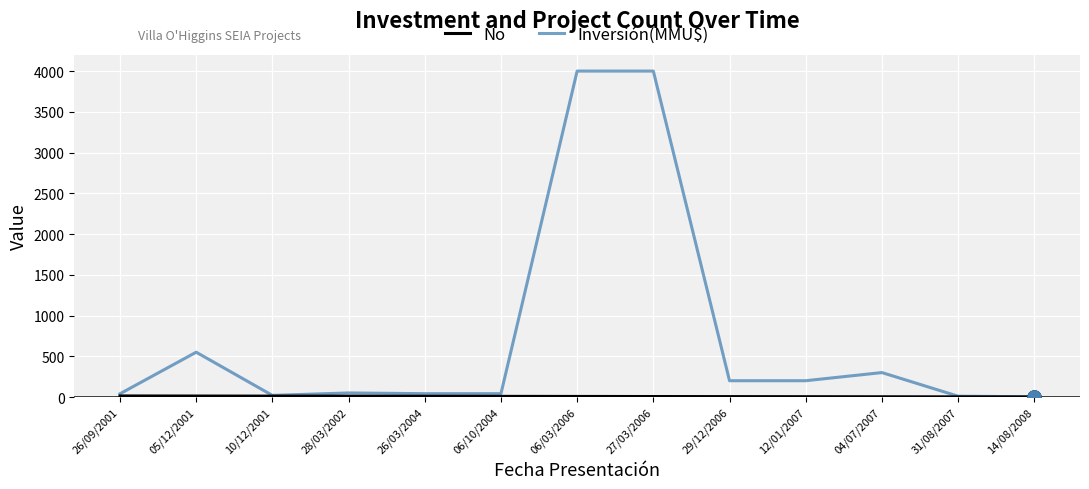

What is the total value across all series at 12/01/2007?

204.0